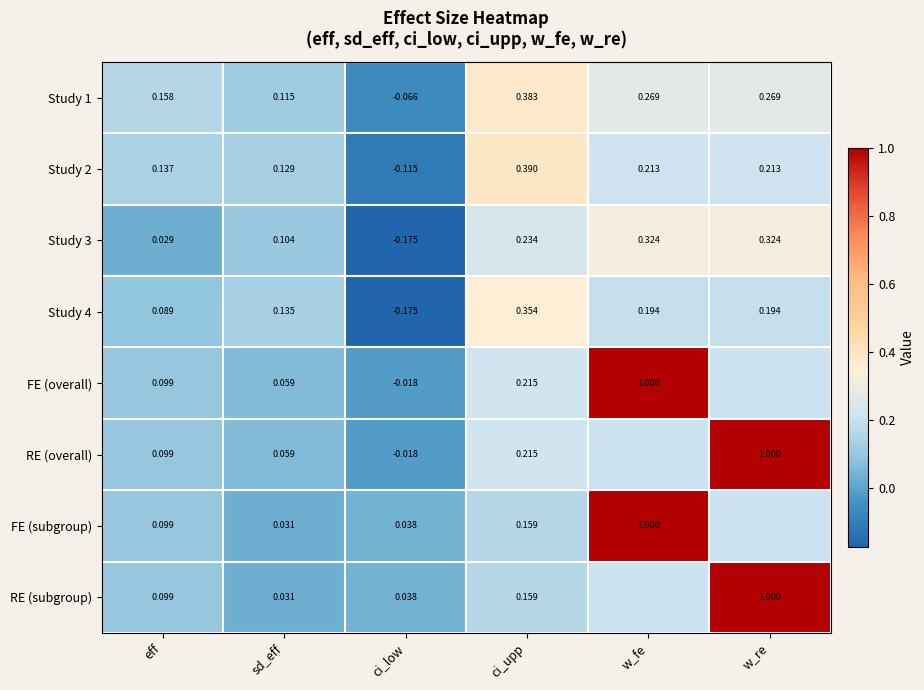

Which category has the highest value in the Study 2 series?

ci_upp